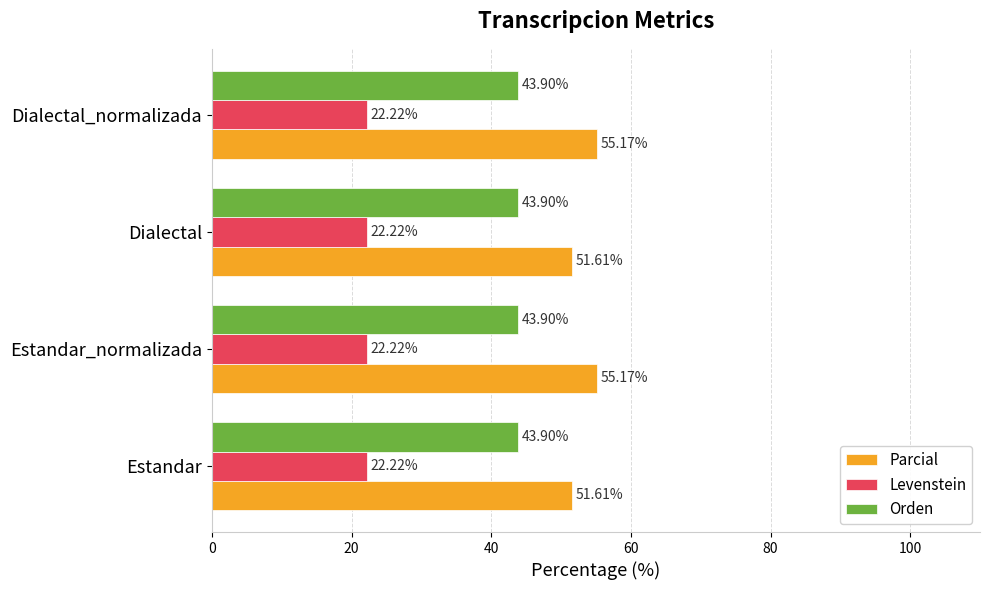

What is the total value across all series at Estandar_normalizada?

121.3